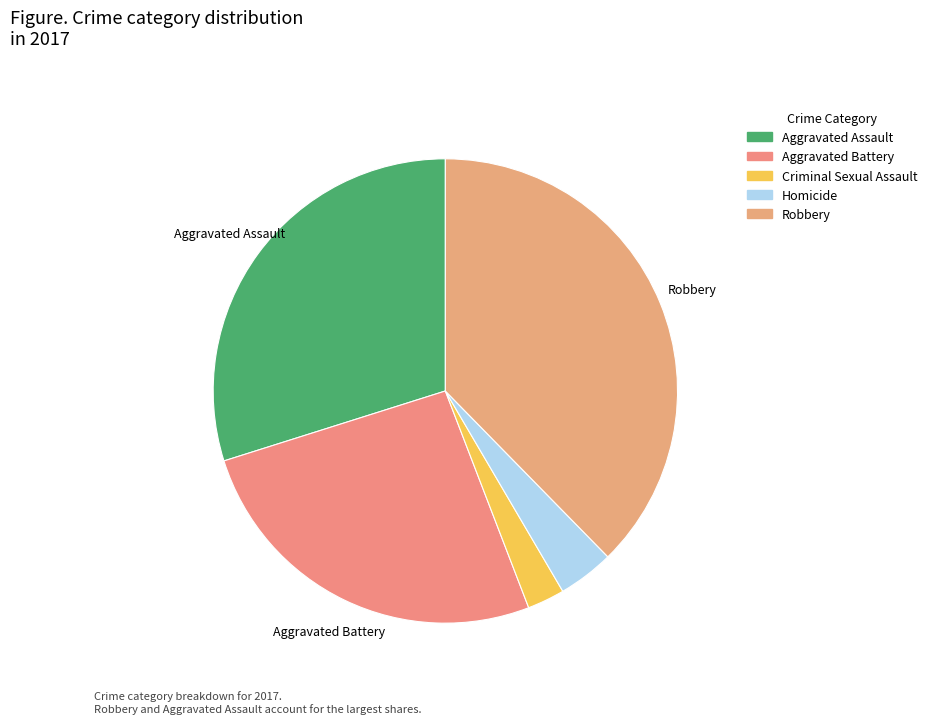

Is it true that Aggravated Battery is 26% of the pie?

True